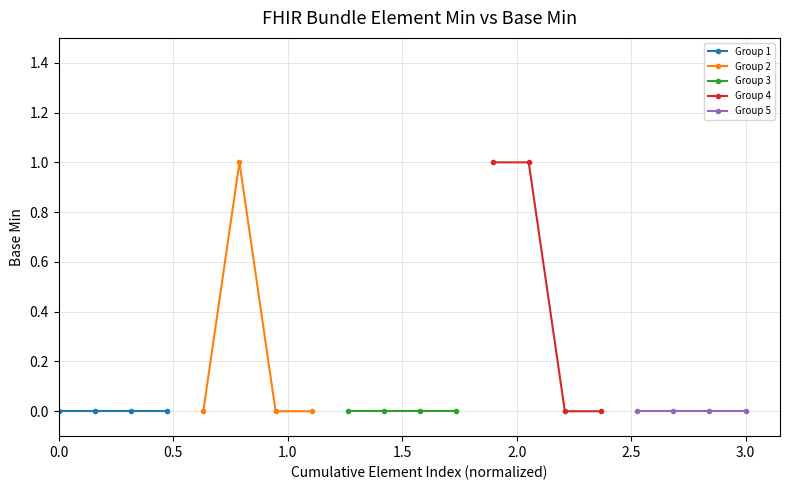

At 1.0, list the series in order from smallest to largest.

Group 1, Group 2, Group 3, Group 4, Group 5